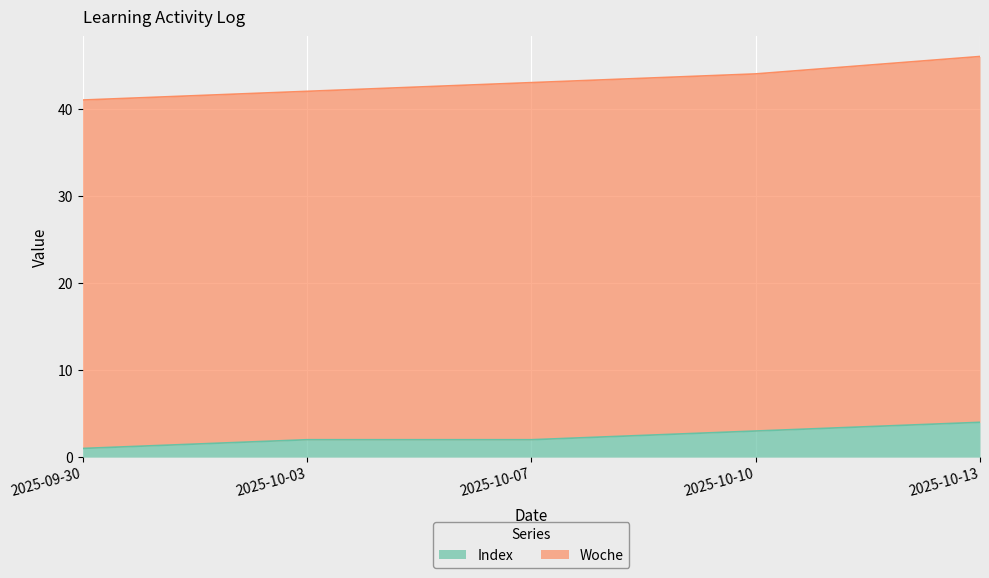

What is the approximate value at 2025-10-13?

4